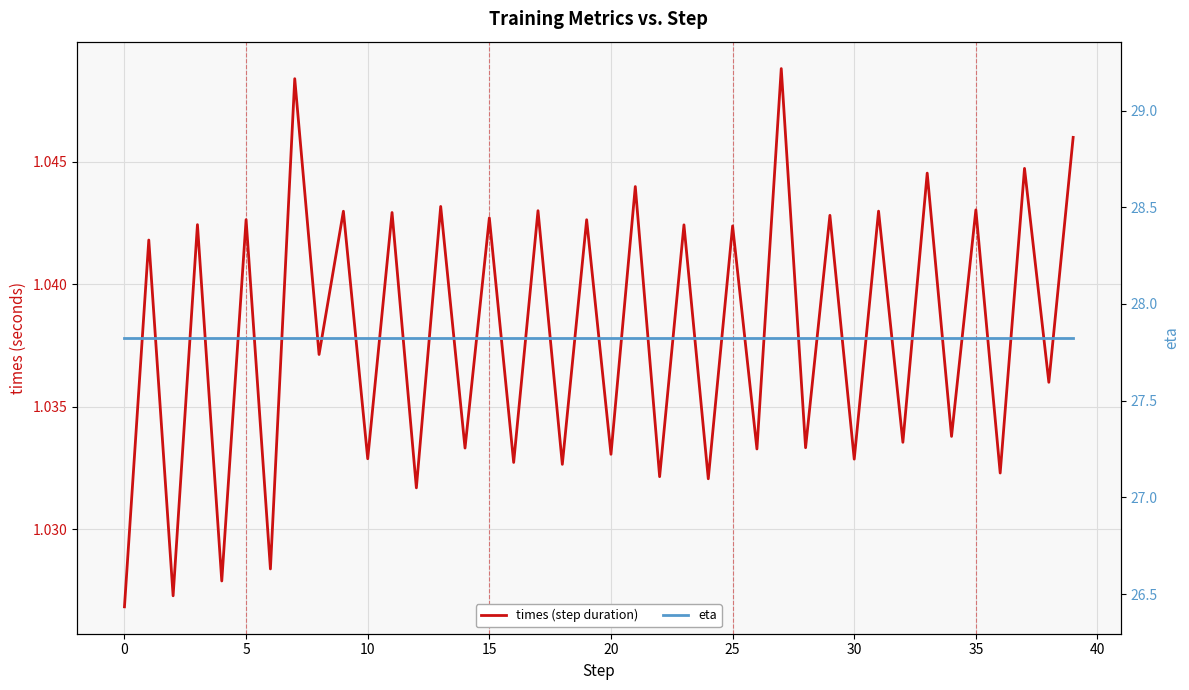

At how many categories does at least one series exceed 26?

40